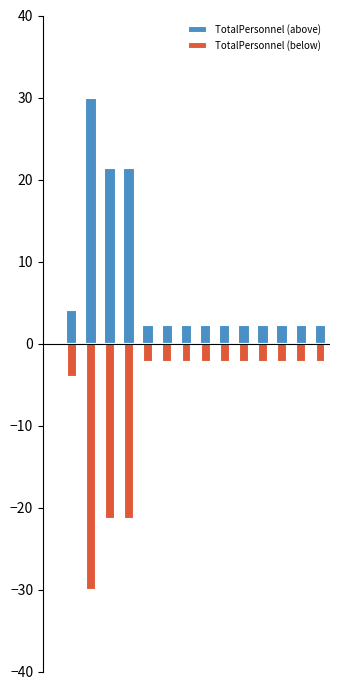

Reading right to left, extract all data points from this chart.

TotalPersonnel (above): 14=2.2	13=2.2	12=2.2	11=2.2	10=2.2	9=2.2	8=2.2	7=2.2	6=2.2	5=2.2	4=21.4	3=21.4	2=30.0	1=4.1	0=0.0
TotalPersonnel (below): 14=-2.2	13=-2.2	12=-2.2	11=-2.2	10=-2.2	9=-2.2	8=-2.2	7=-2.2	6=-2.2	5=-2.2	4=-21.4	3=-21.4	2=-30.0	1=-4.1	0=0.0